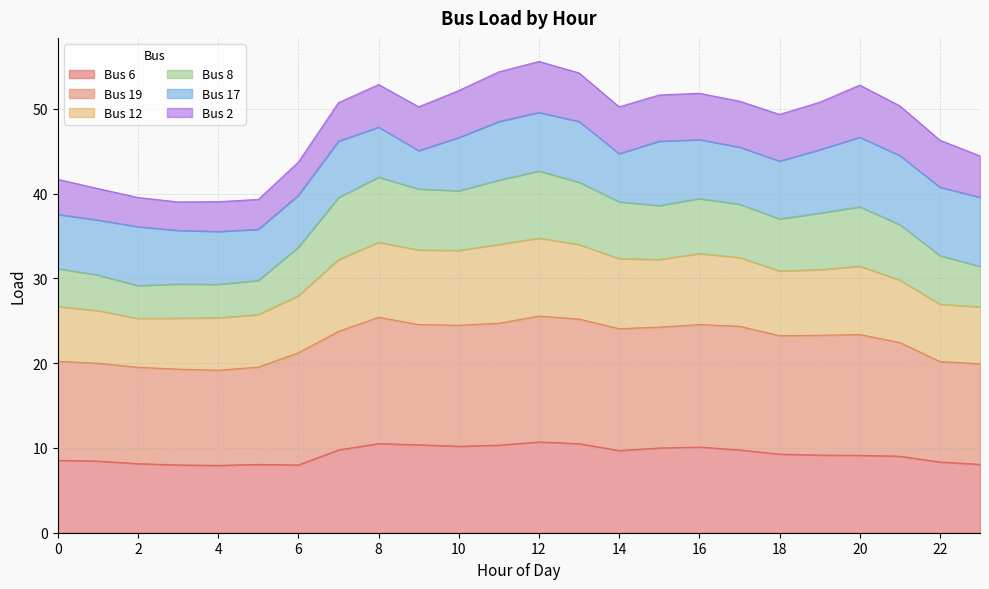

Where does the Bus 19 series first go above 23?

7